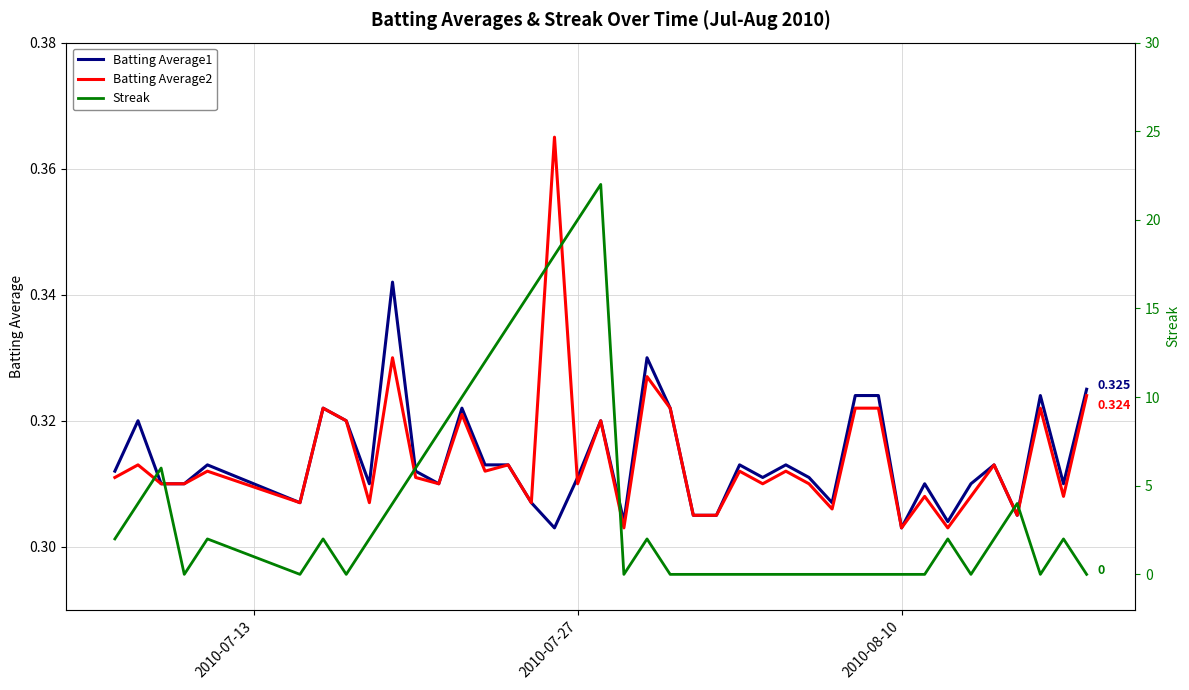

True or false: Streak and Batting Average1 intersect in this chart.

True